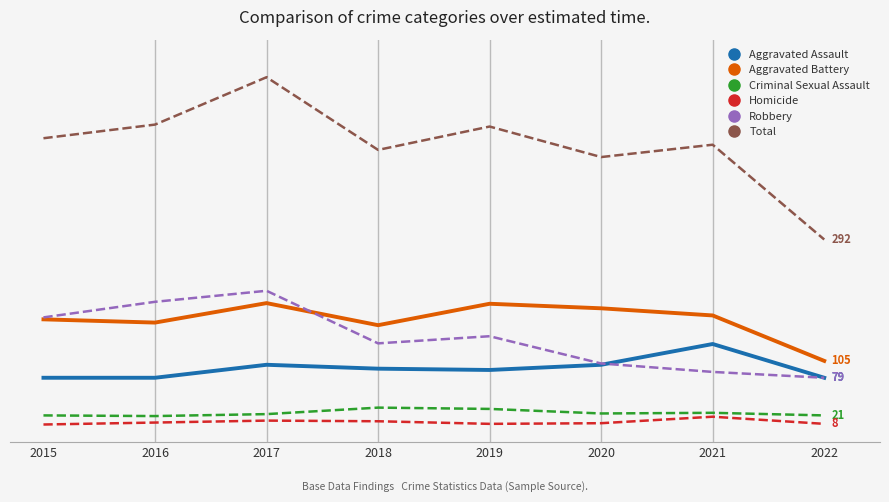

Rank the series by their maximum value, from highest to lowest.

Total, Robbery, Aggravated Battery, Aggravated Assault, Criminal Sexual Assault, Homicide